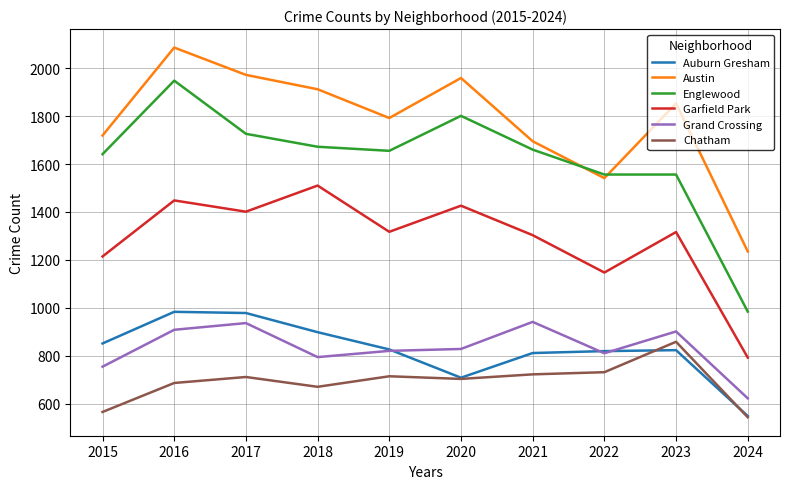

At which label does Englewood reach its minimum?

2024